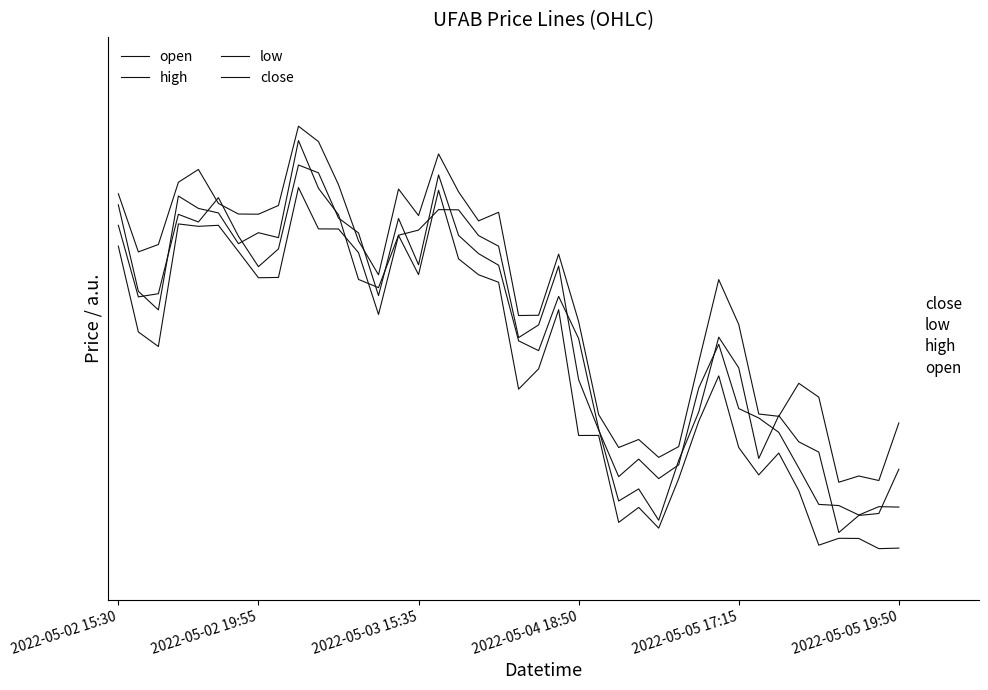

Which series has the widest spread of values?

low